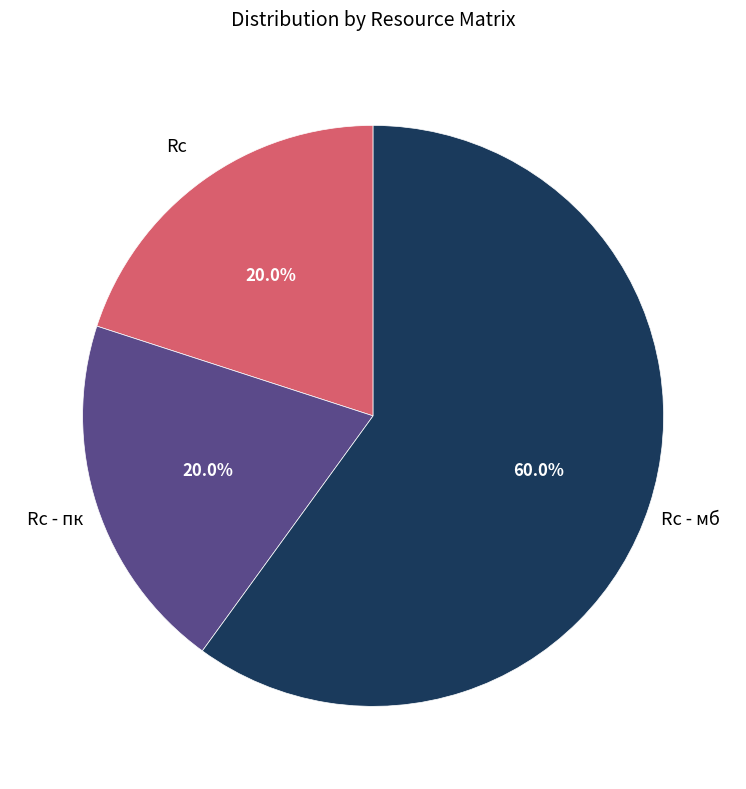

Does any single category account for the majority?

Yes